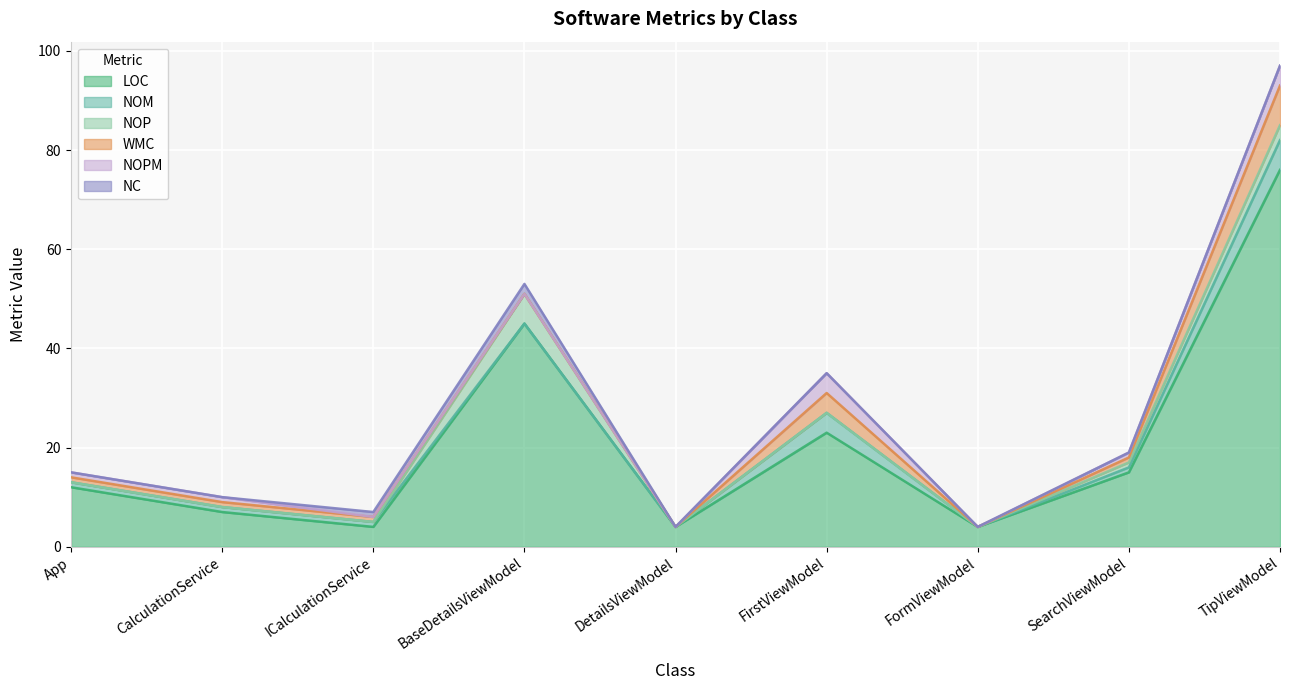

Where does the WMC series first go above 1?

FirstViewModel